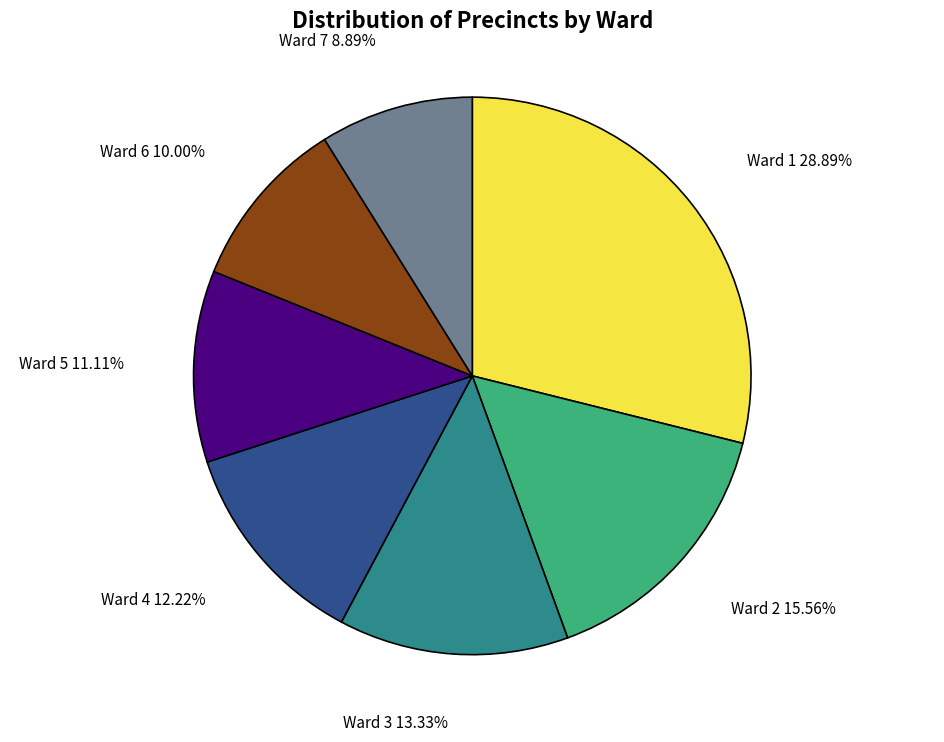

Is there any slice that represents more than half of the pie?

No